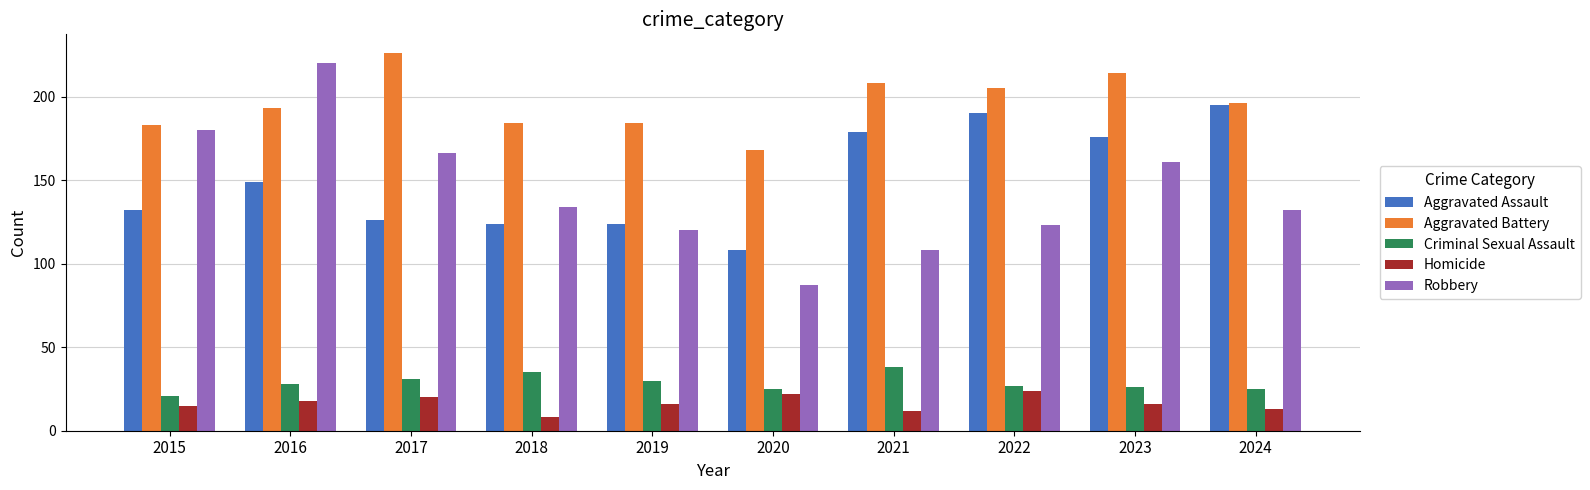

Reading left to right, transcribe all the data shown in this chart.

Aggravated Assault: 132	149	126	124	124	108	179	190	176	195
Aggravated Battery: 183	193	226	184	184	168	208	205	214	196
Criminal Sexual Assault: 21	28	31	35	30	25	38	27	26	25
Homicide: 15	18	20	8	16	22	12	24	16	13
Robbery: 180	220	166	134	120	87	108	123	161	132